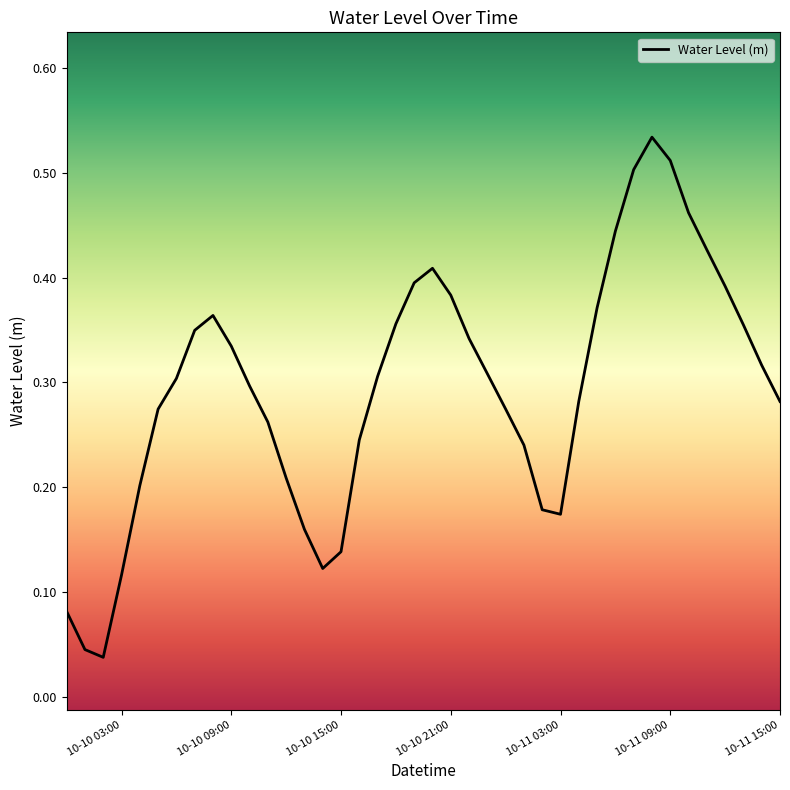

The chart shows a value of 0.1 at 10-11 09:00. True or false?

False